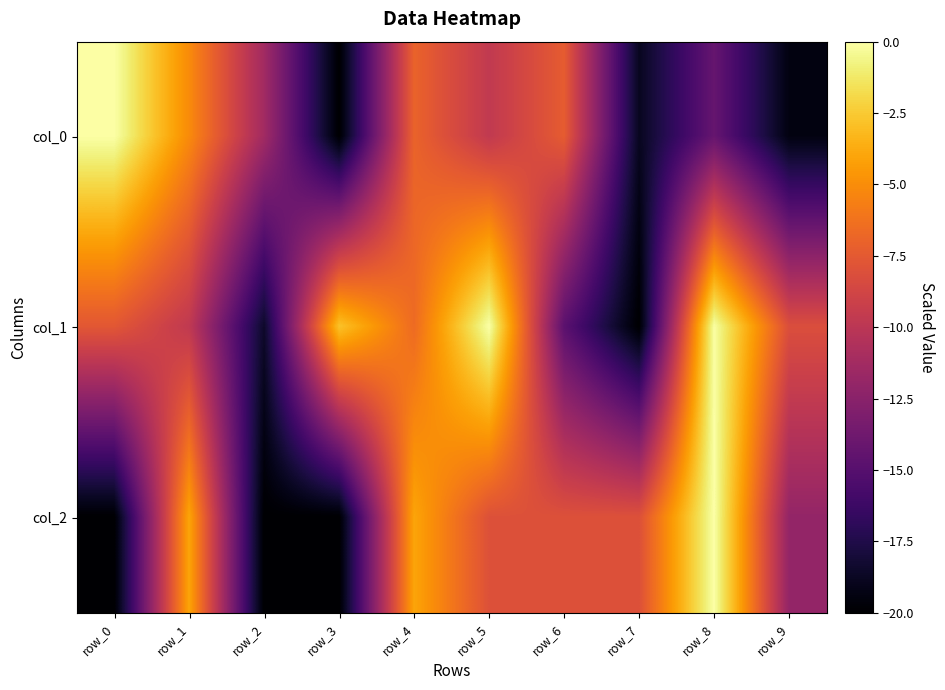

Which category has the lowest value across all series?

row_3